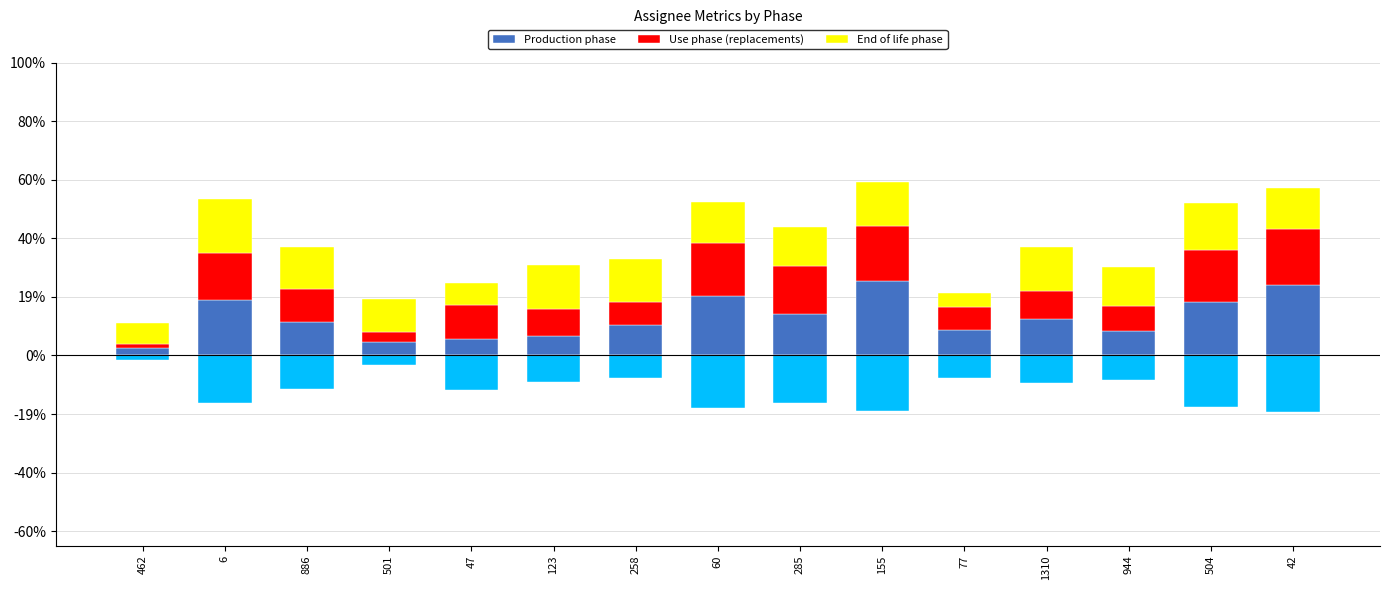

Which series has the largest range (max minus min)?

Production phase